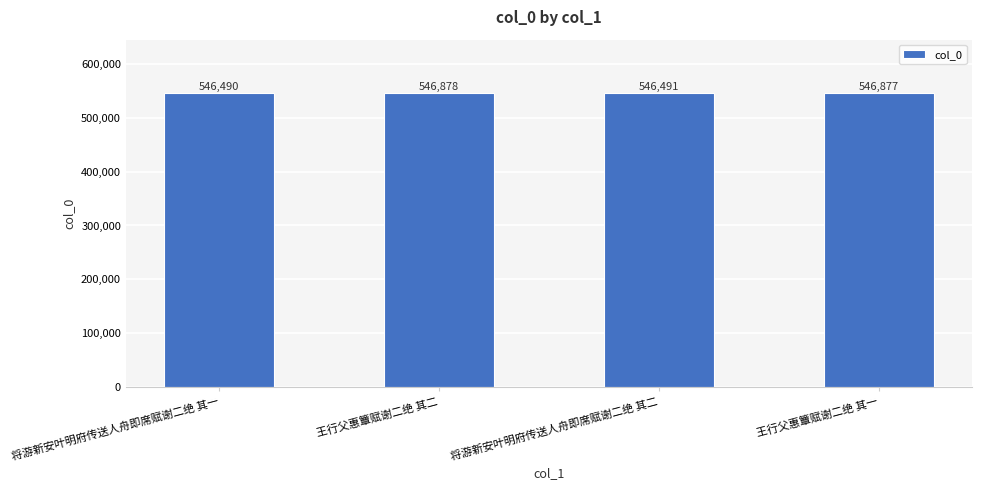

Which label corresponds to the smallest value in the chart?

将游新安叶明府传送人舟即席赋谢二绝 其一